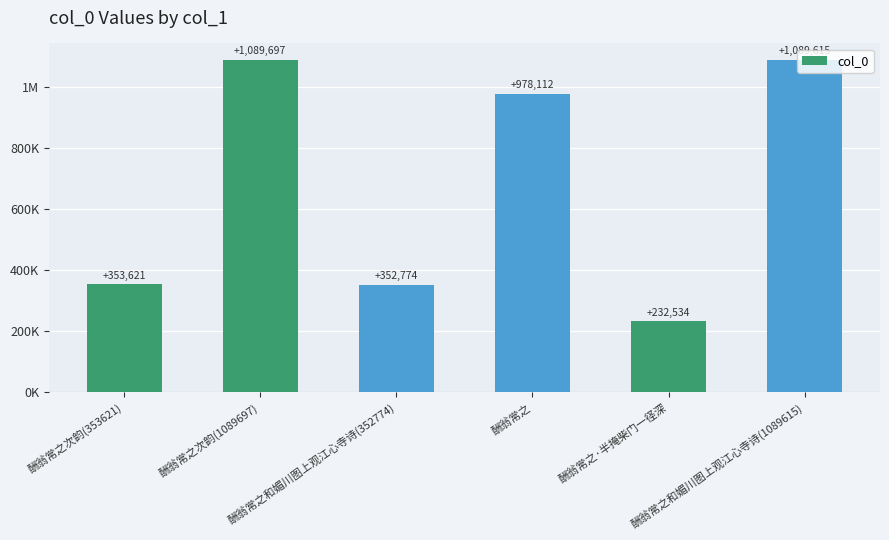

The value at 酬翁常之和媚川图上观江心寺诗(352774) is 352774. True or false?

True